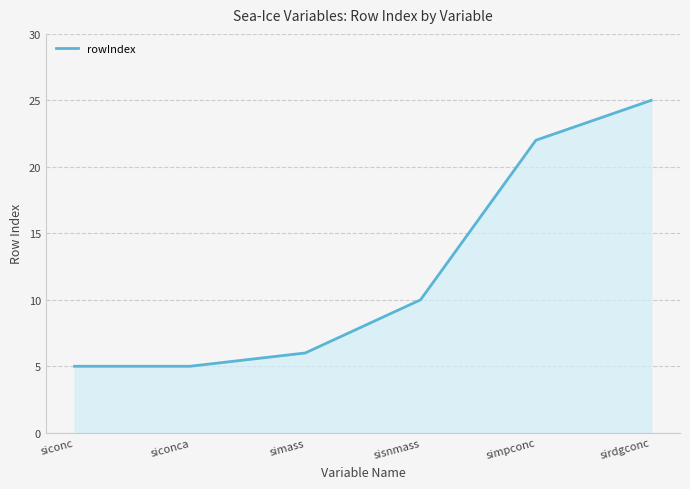

What is the difference between the second highest and minimum values?

17